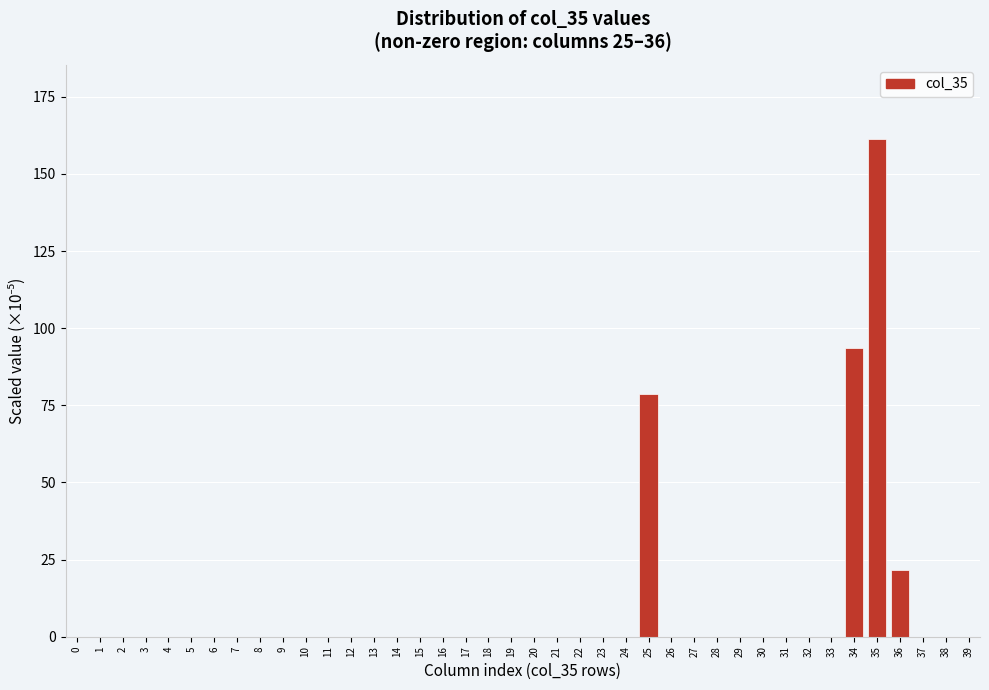

Which category has the highest value across all series?

35